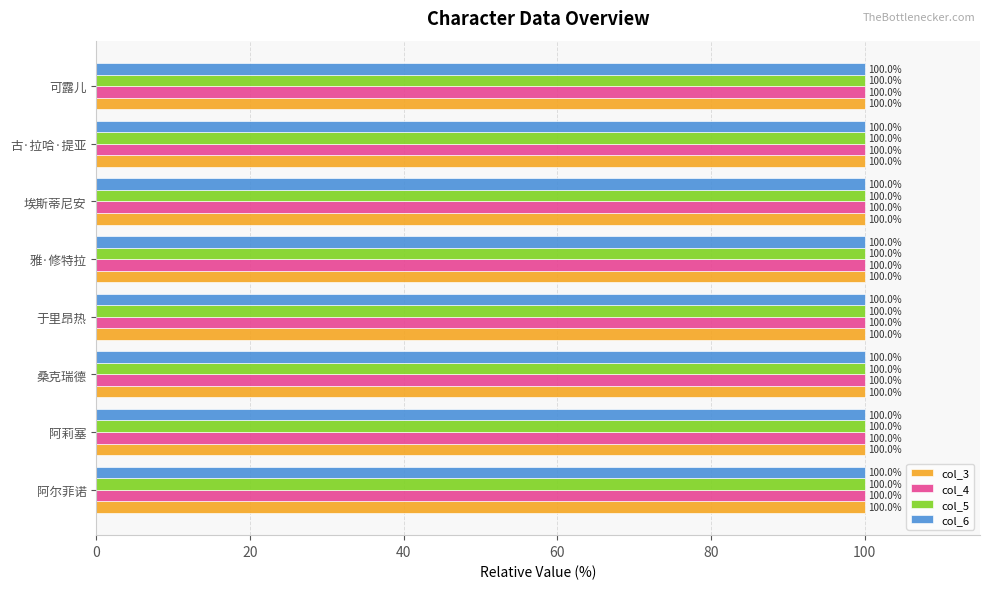

What is the greatest value displayed?

100.0